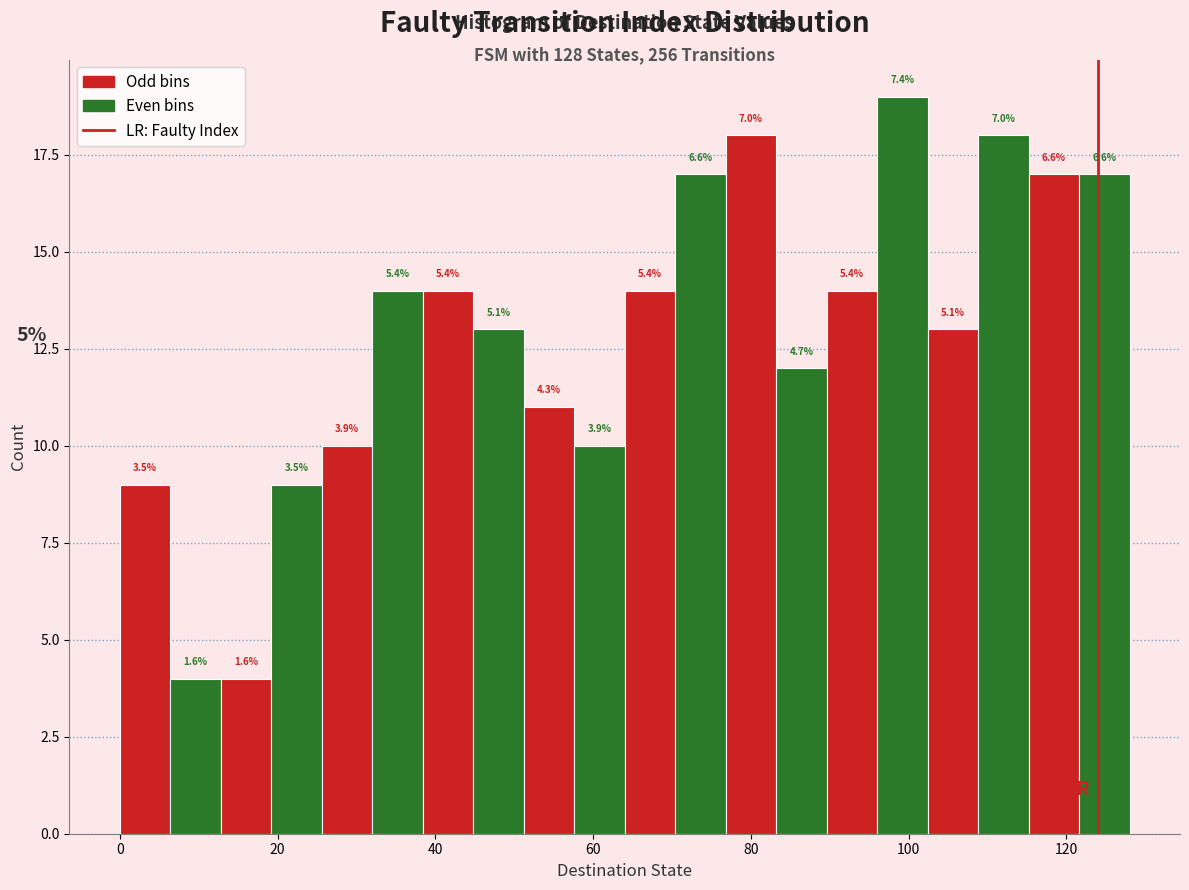

Around what value on the x-axis is the tallest bar? Give the approximate position of its centre, as read against the axis.

100